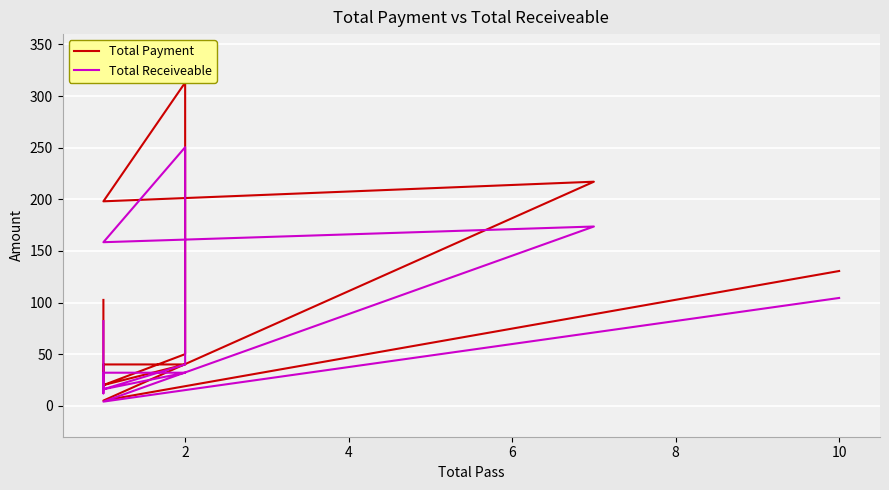

How many series are shown in this chart?

2